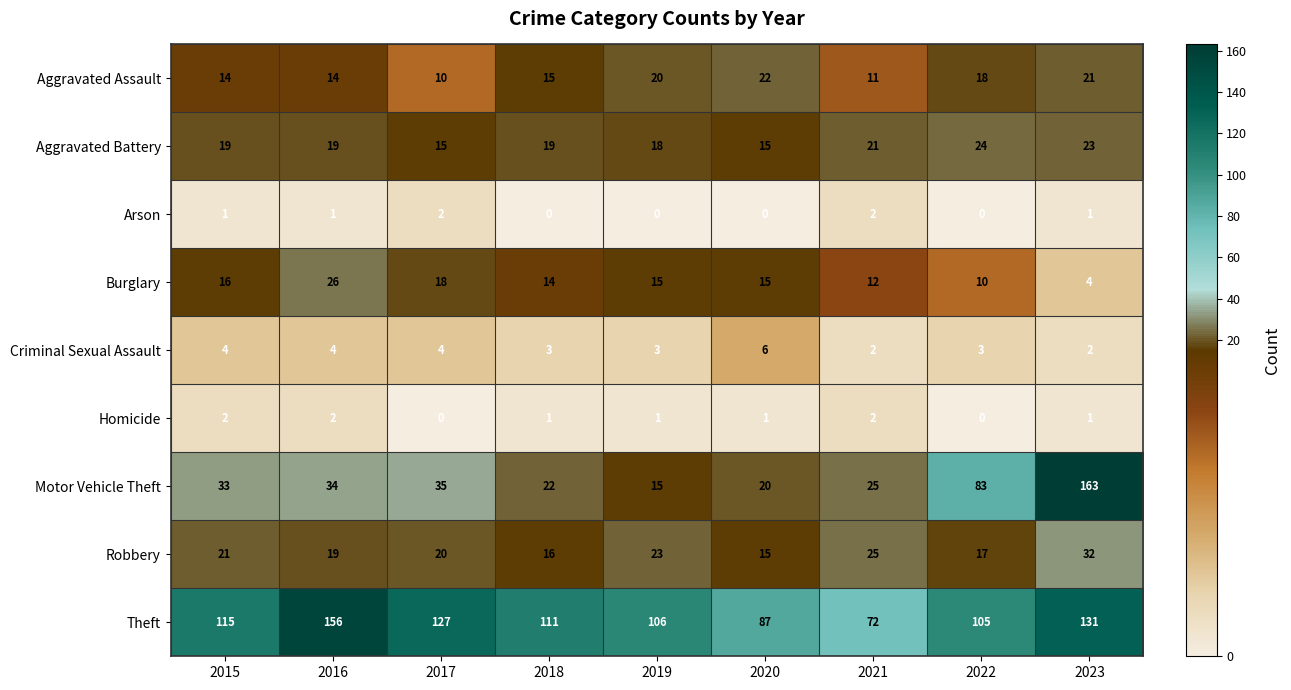

Where is Theft nearest to the value 114?

2015